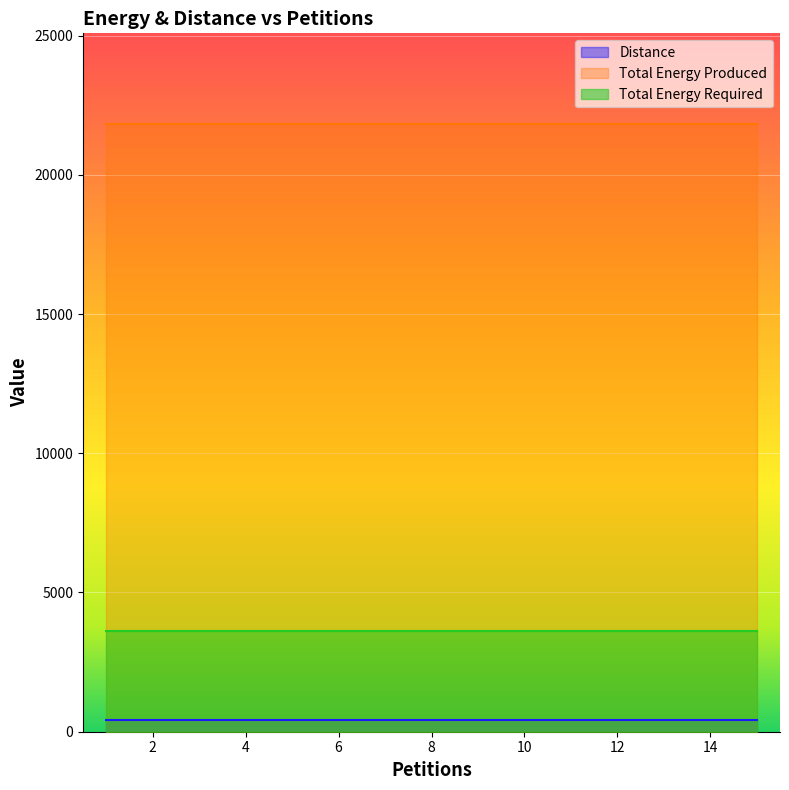

True or false: Distance has more than 0 points higher than both neighbors.

False